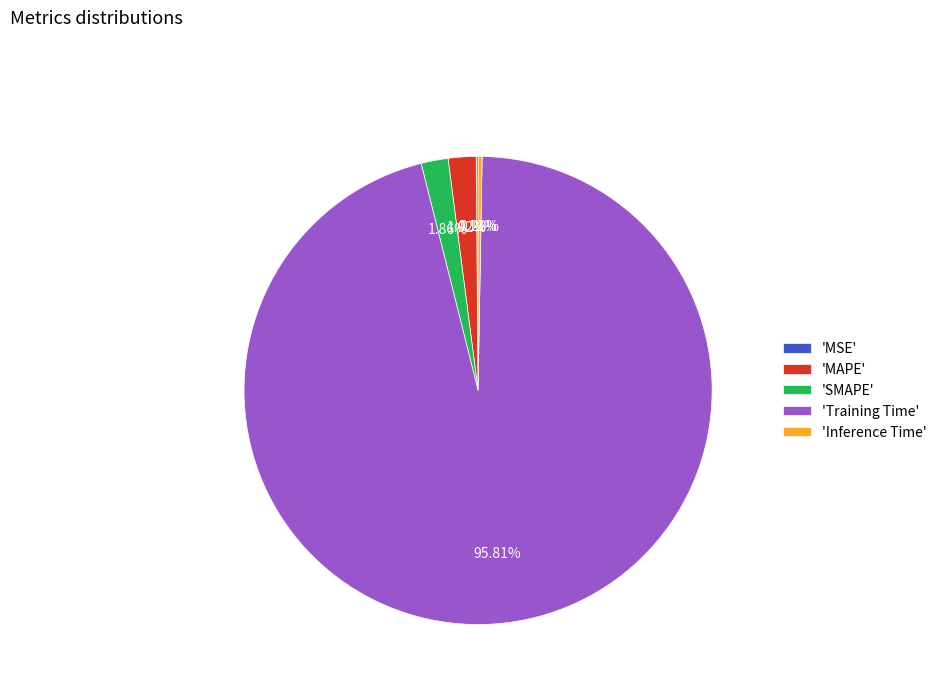

What is the majority slice?

'Training Time'